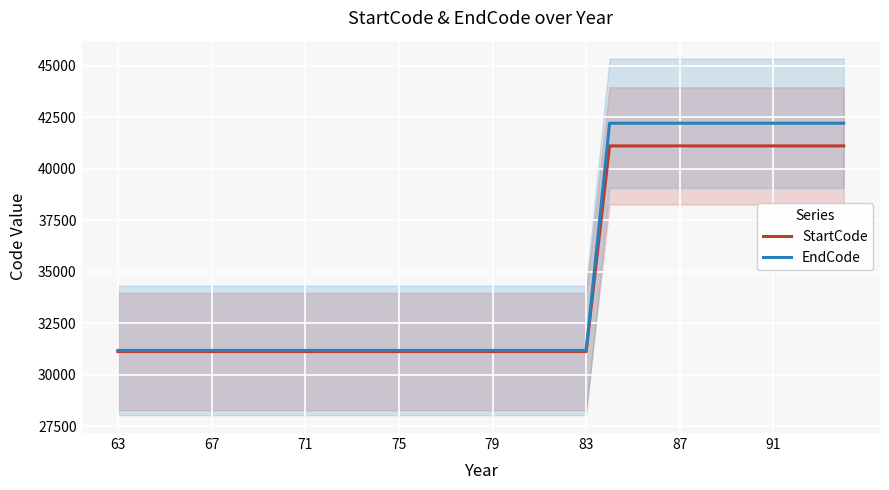

The value of EndCode at 79 is 31172. True or false?

True